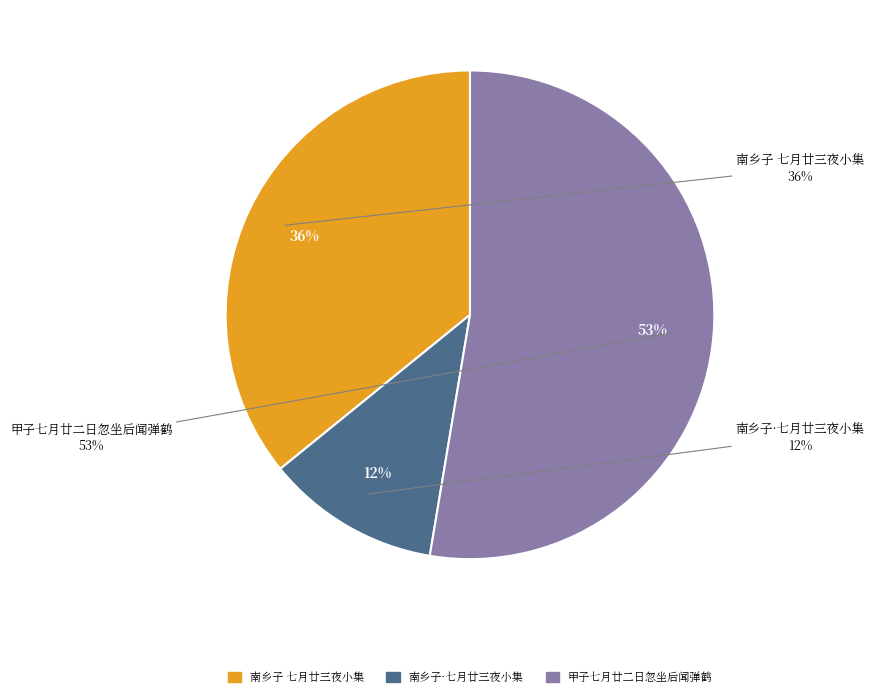

How many segments does this pie chart have?

3